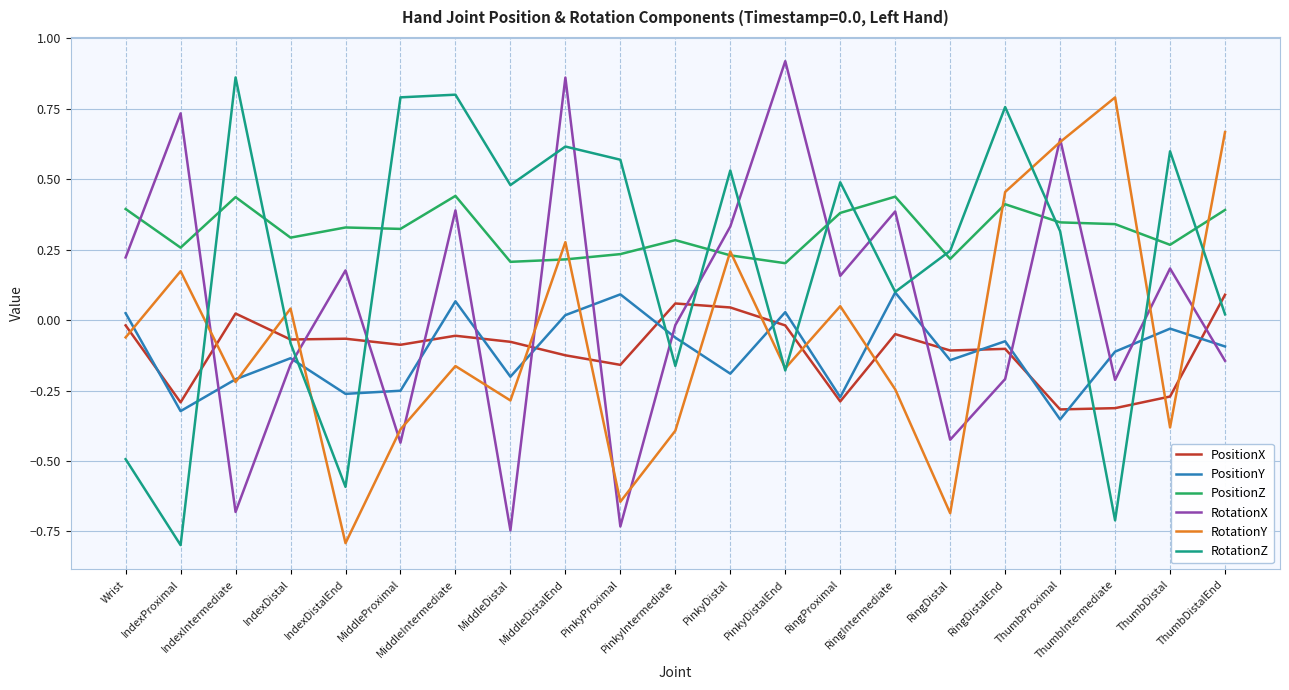

Is this an area chart (filled region under the line)?

No